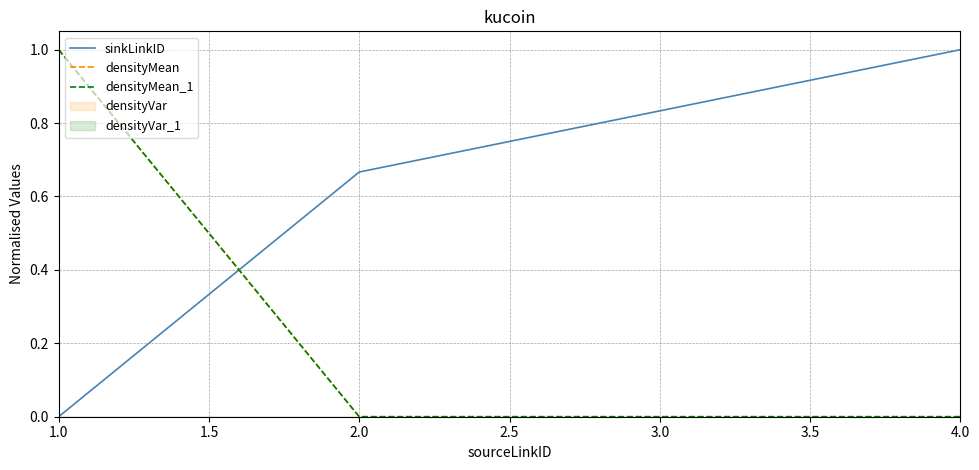

Reading left to right, what are all the values shown in this chart?

sinkLinkID: 0.0	0.7	1.0
densityMean: 1.0	0.0	0.0
densityMean_1: 1.0	0.0	0.0